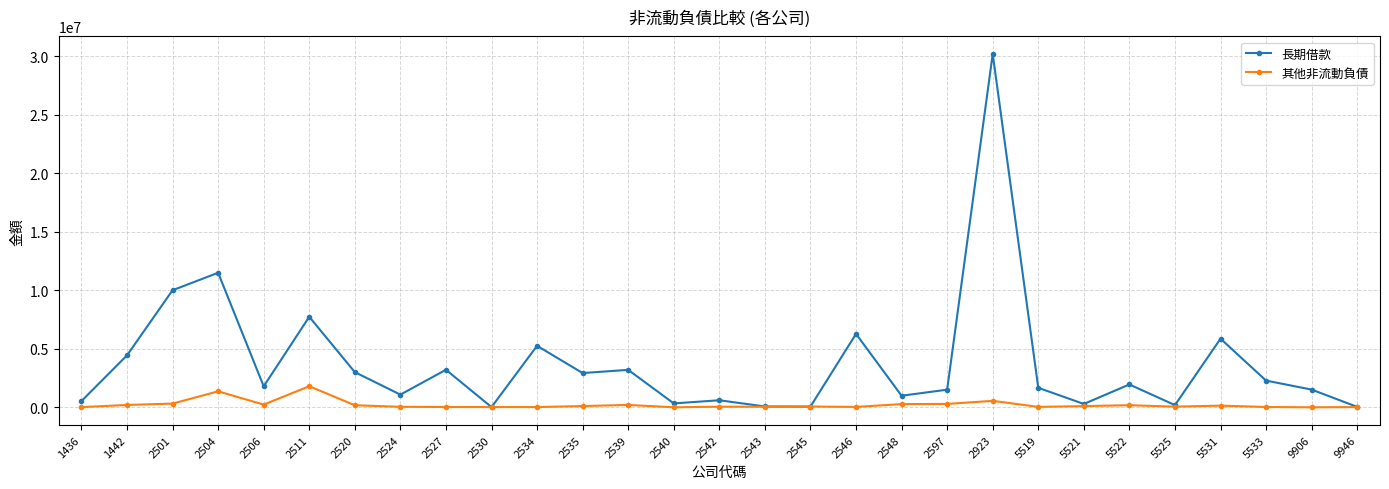

What is the total value across all series at 2527?

3234210